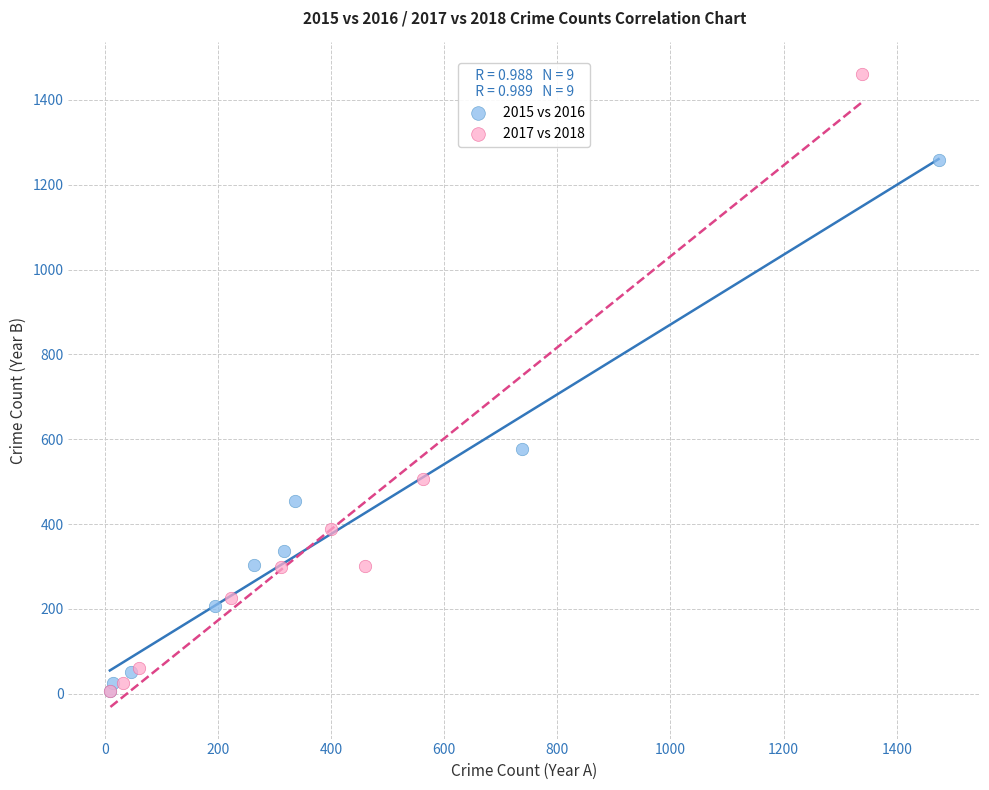

Which series has the widest spread of Y values?

2017 vs 2018